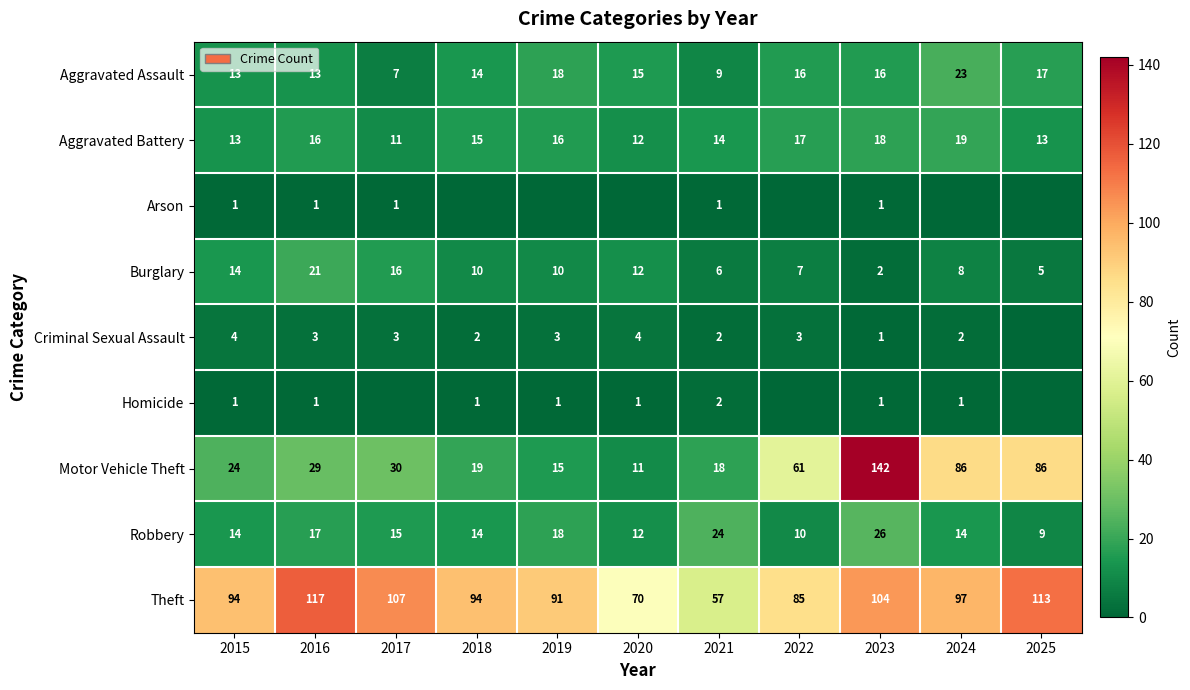

Which category has the lowest value across all series?

2018